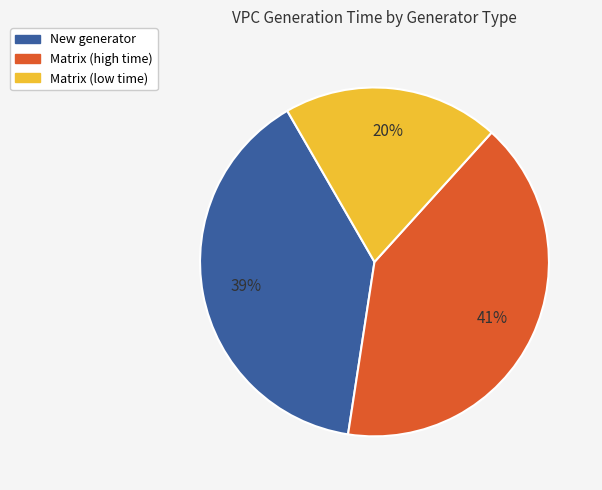

Does any single category account for the majority?

No